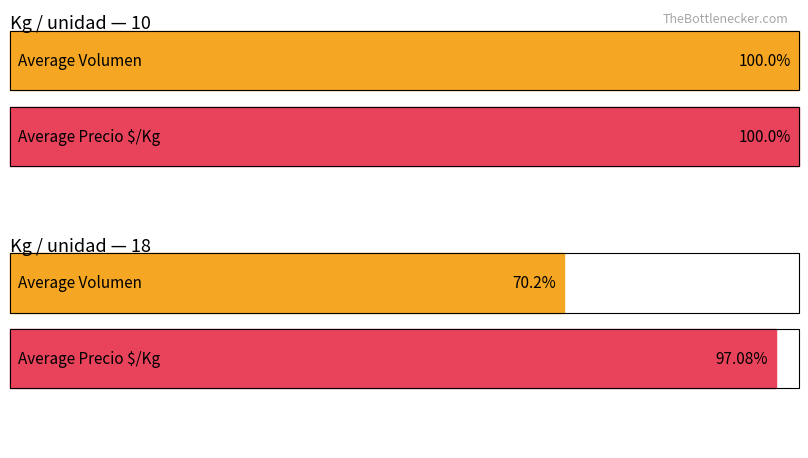

What are all the series names shown in the legend?

Volumen, Precio $/Kg